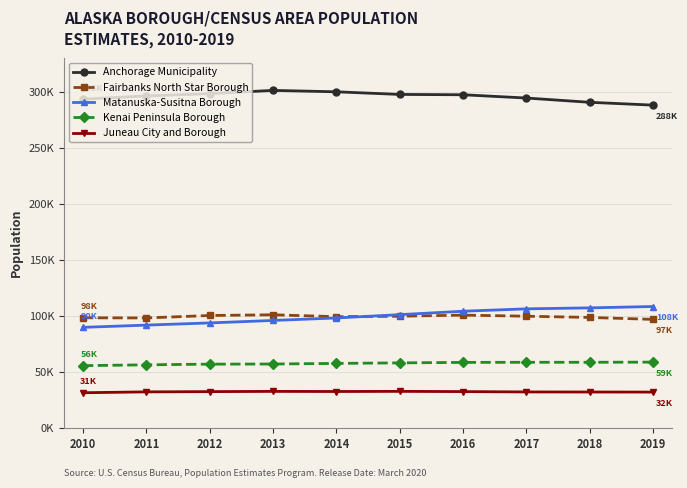

Where does the Matanuska-Susitna Borough series first go above 101062?

2016